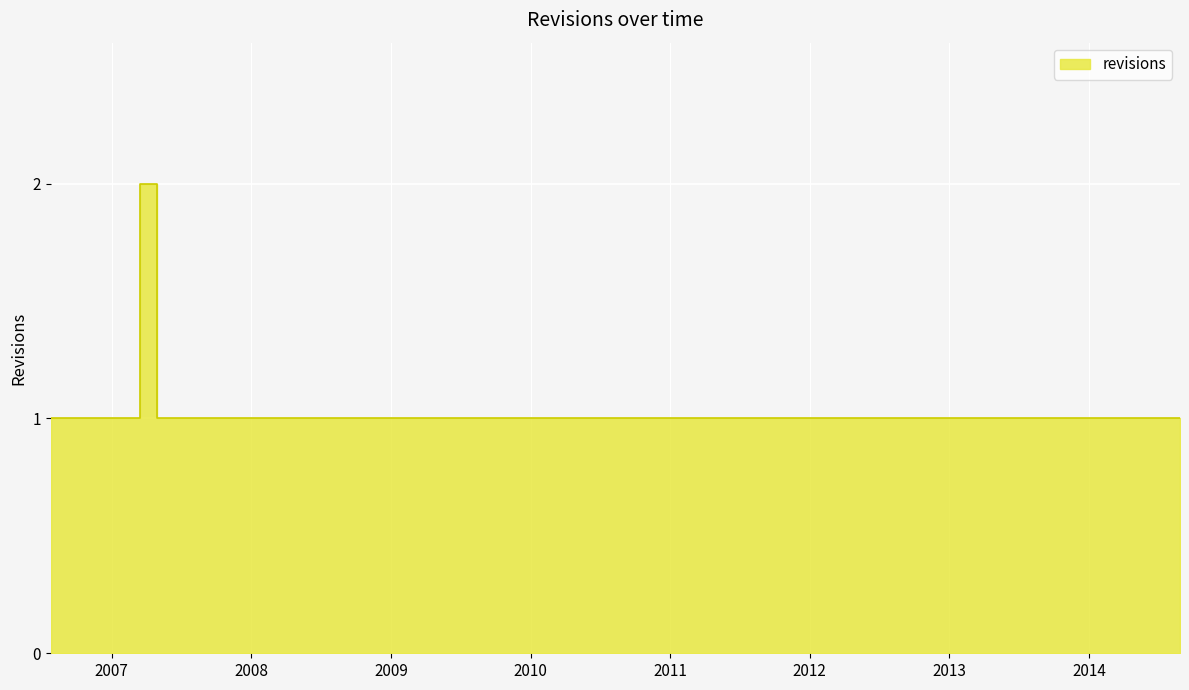

The value at 2011-03-07 is 0. True or false?

False